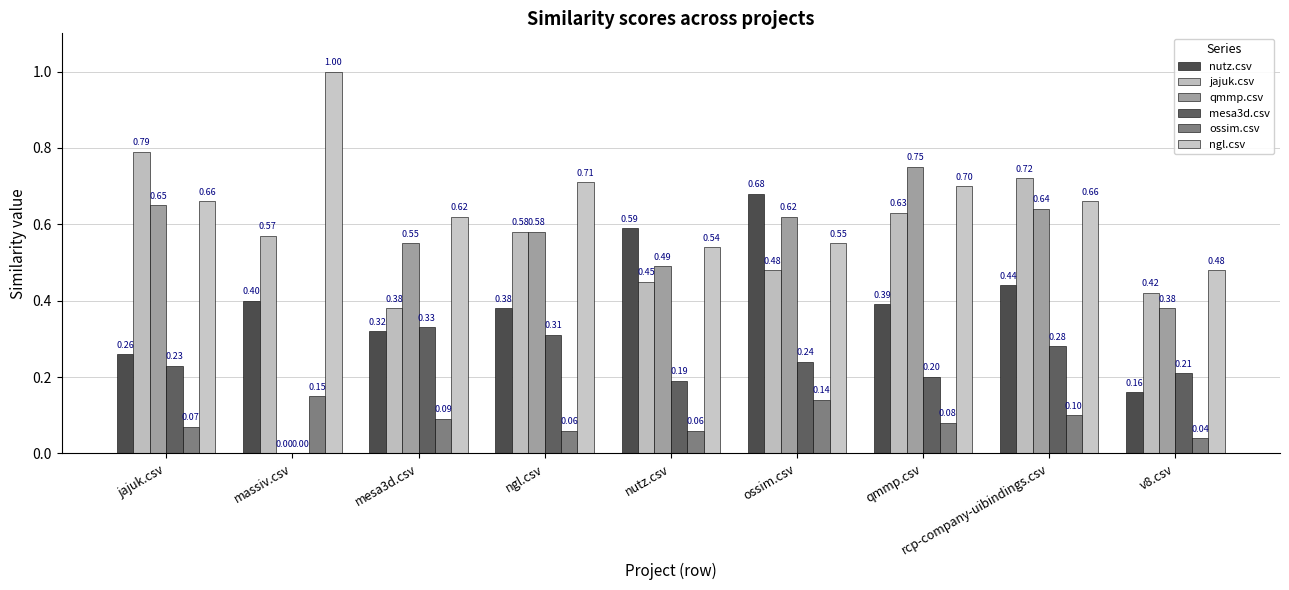

Are the bars grouped side by side (vs. stacked)?

Yes